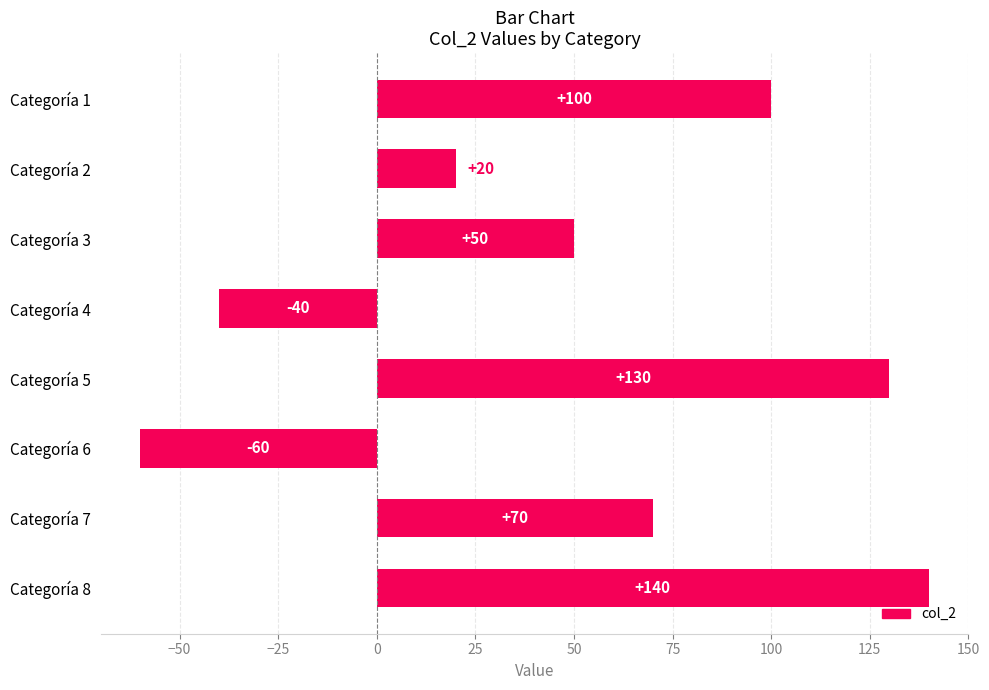

What is the ratio of the value at Categoría 5 to the value at Categoría 3?

2.6